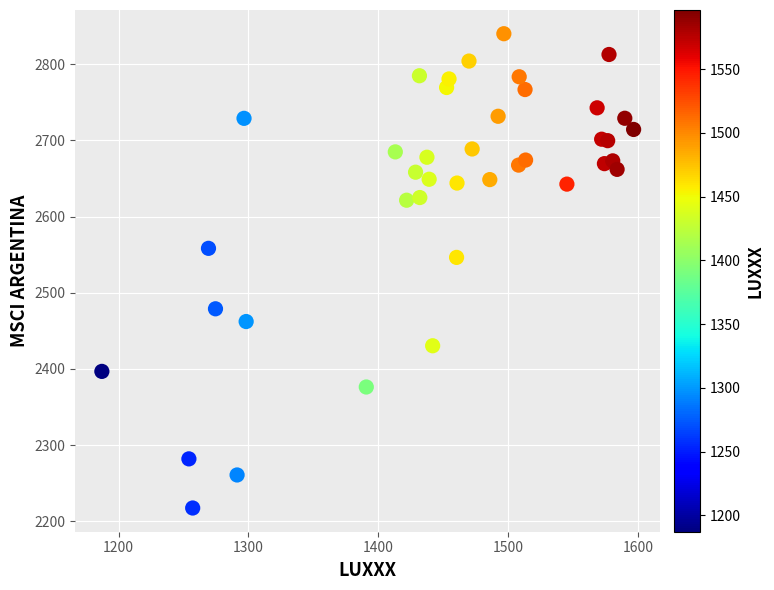

What Y value in the scatter plot is closest to 2528?

2546.4